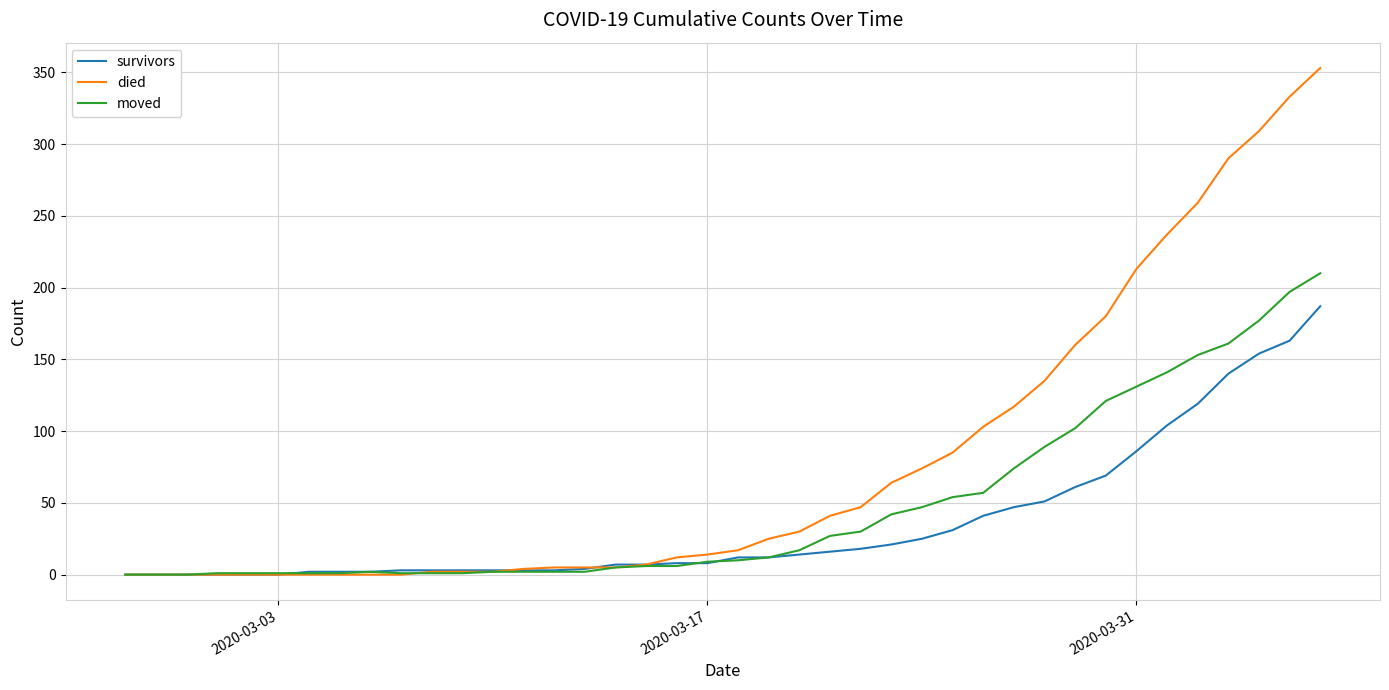

What is the maximum value for survivors?

187